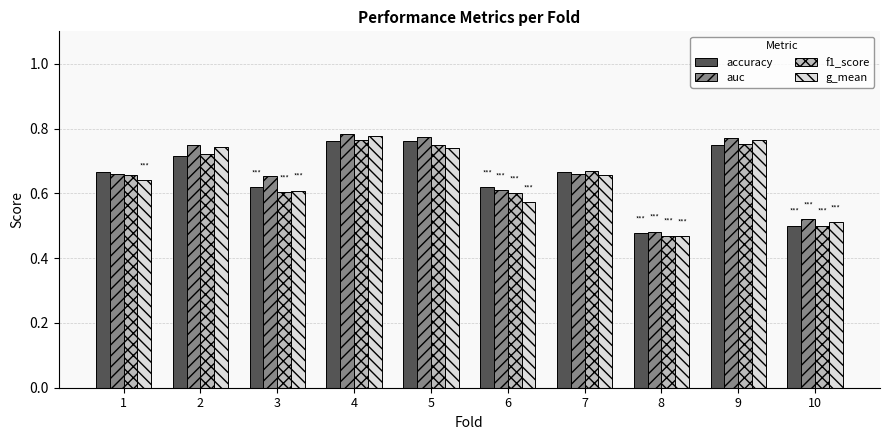

What is the total value across all series at 10?

2.0